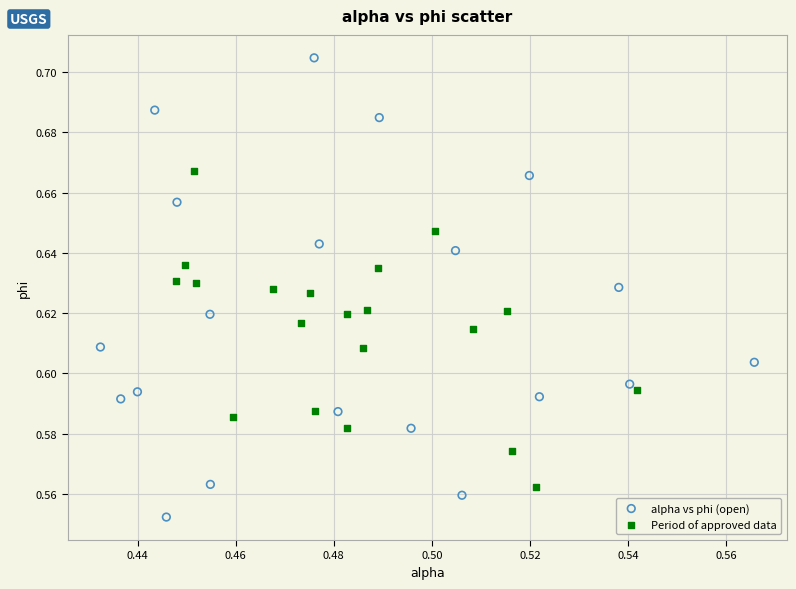

Which series has the widest spread of Y values?

alpha vs phi (open)